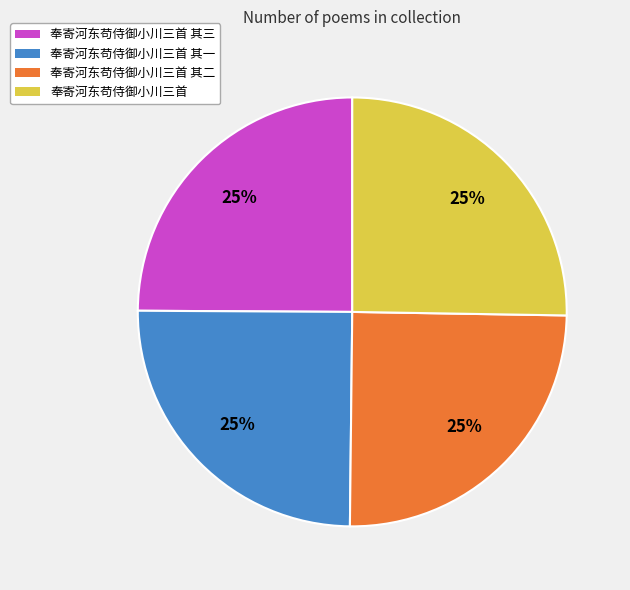

What percentage is the 奉寄河东苟侍御小川三首 其一 slice, to the nearest percent?

25%